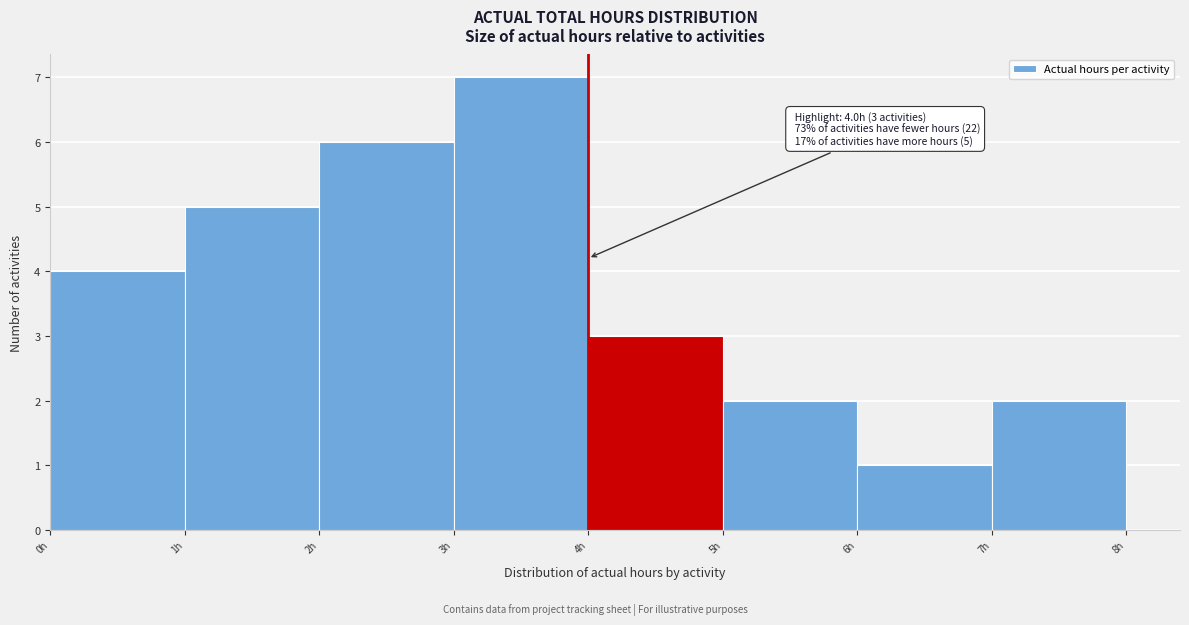

Which range on the x-axis has the tallest bar?

3 to 4